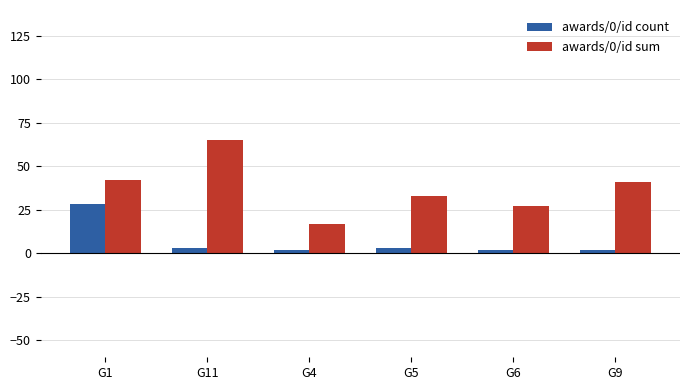

At G4, list the series in order from smallest to largest.

awards/0/id count, awards/0/id sum